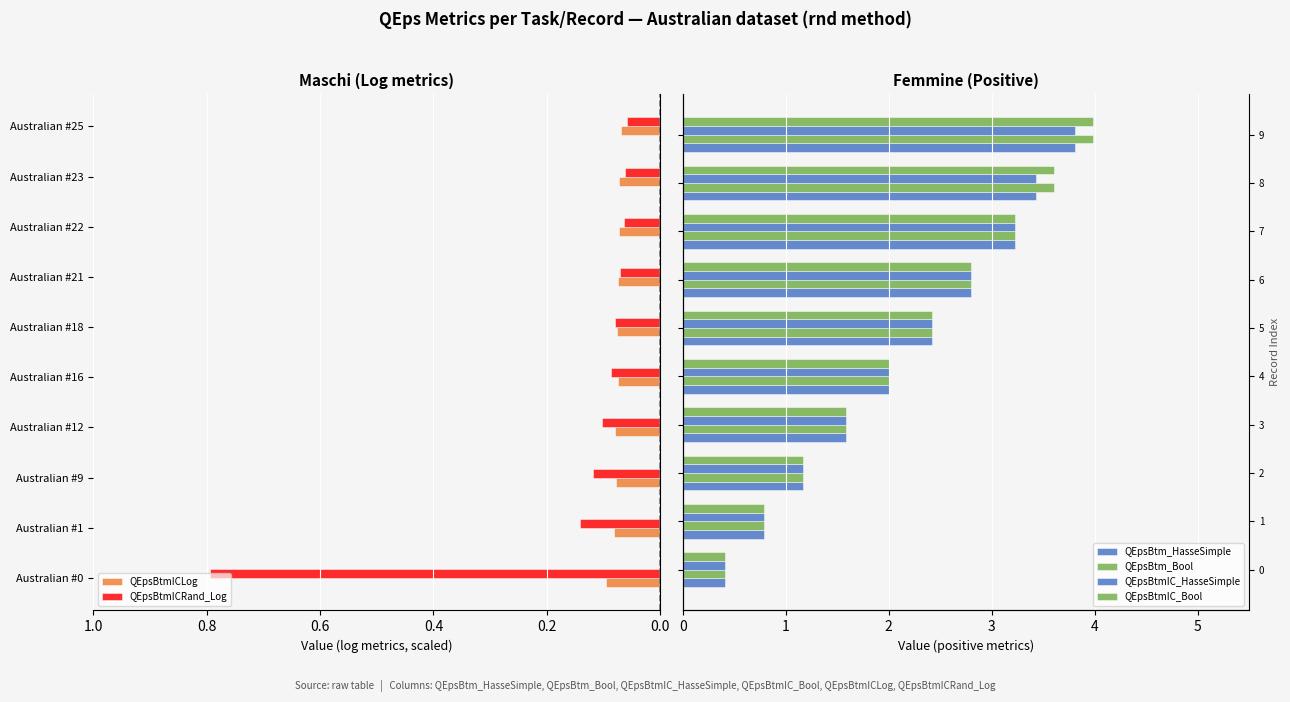

Is the value of QEpsBtmICRand_Log at Australian #23 greater than the value of QEpsBtmICLog at Australian #0?

No